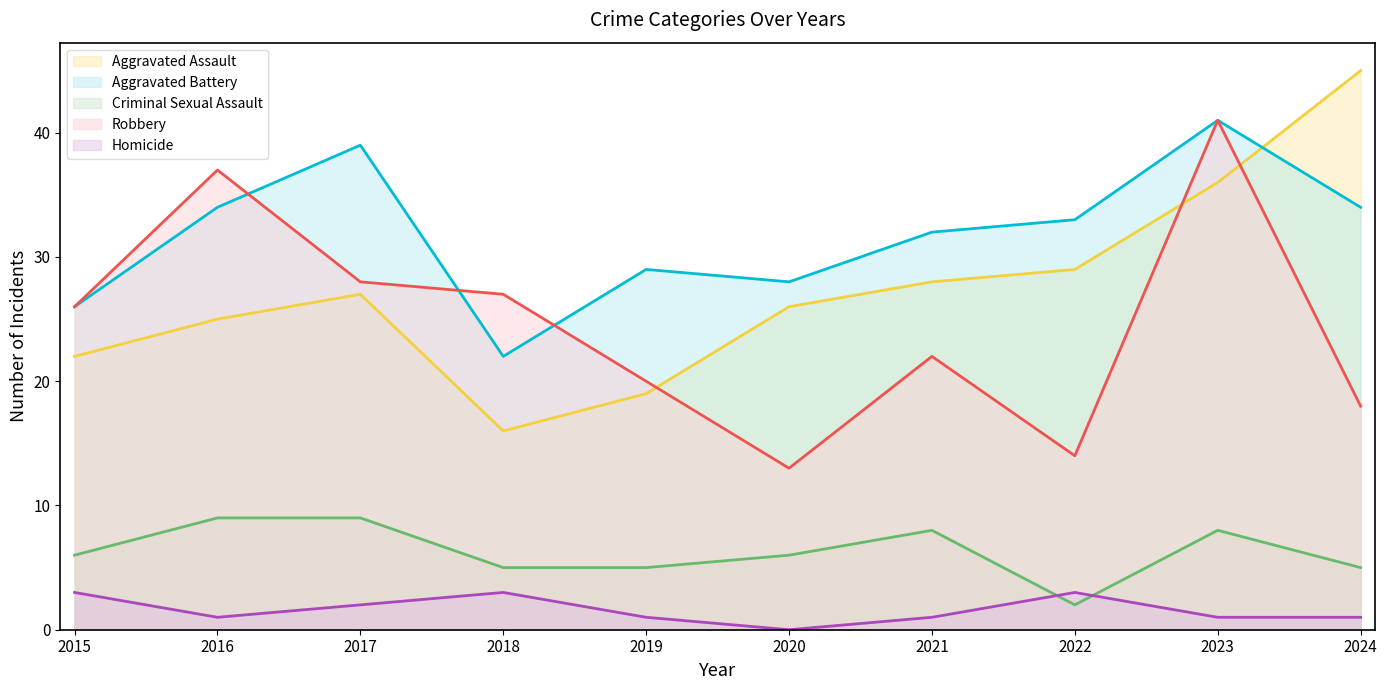

Reading right to left, transcribe all the data shown in this chart.

Aggravated Assault: 2024=45	2023=36	2022=29	2021=28	2020=26	2019=19	2018=16	2017=27	2016=25	2015=22
Aggravated Battery: 2024=34	2023=41	2022=33	2021=32	2020=28	2019=29	2018=22	2017=39	2016=34	2015=26
Criminal Sexual Assault: 2024=5	2023=8	2022=2	2021=8	2020=6	2019=5	2018=5	2017=9	2016=9	2015=6
Robbery: 2024=18	2023=41	2022=14	2021=22	2020=13	2019=20	2018=27	2017=28	2016=37	2015=26
Homicide: 2024=1	2023=1	2022=3	2021=1	2020=0	2019=1	2018=3	2017=2	2016=1	2015=3